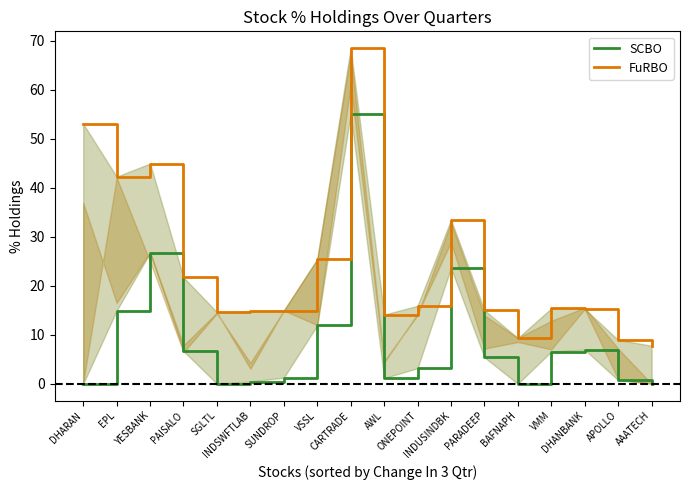

What is the lowest value of the FuRBO series?

7.8